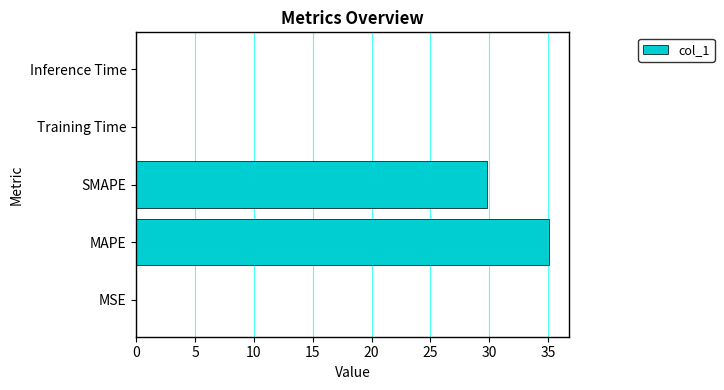

What is the greatest value displayed?

35.0